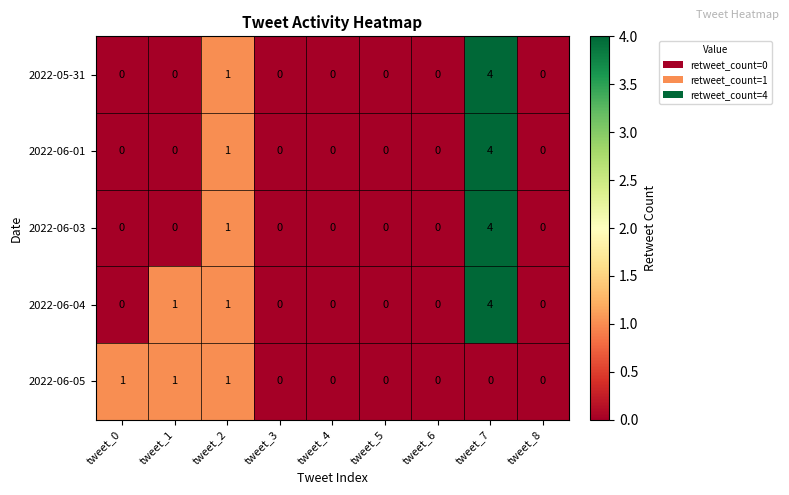

How many distinct data groups are displayed?

5